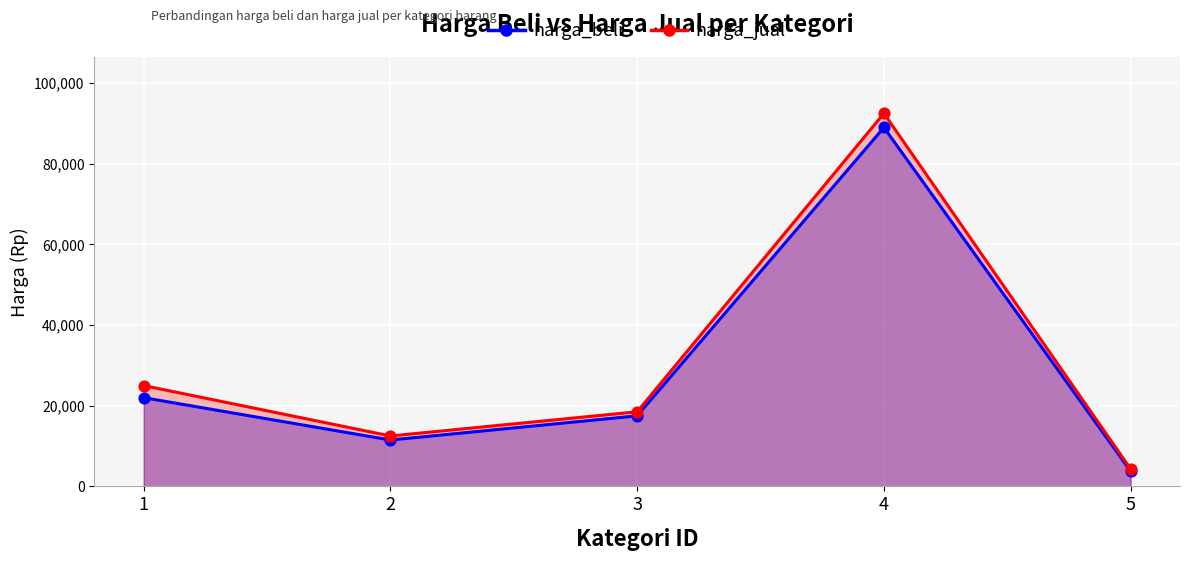

Is the value of harga_jual at 5 greater than the value of harga_beli at 1?

No